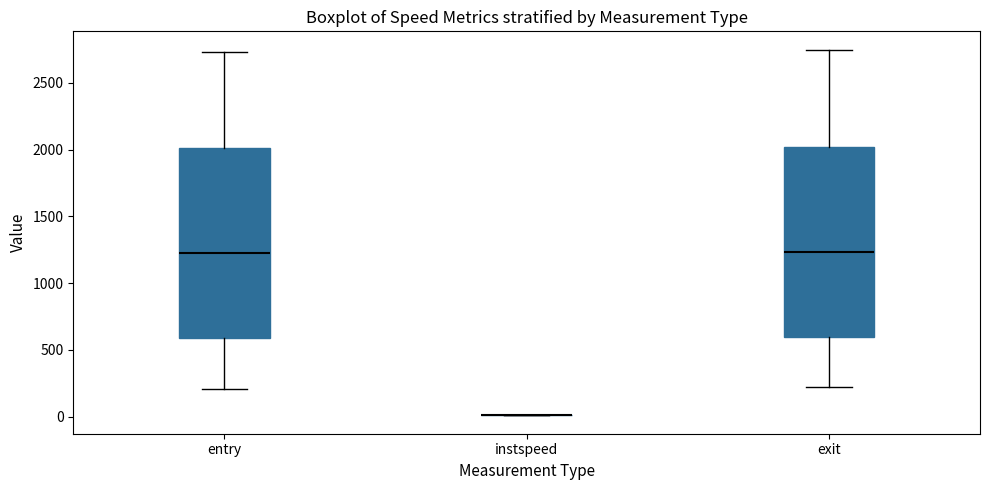

Where is the upper edge of the box for entry on the y-axis? The values are not printed on the chart, so give them approximately, as read against the axis.

2000